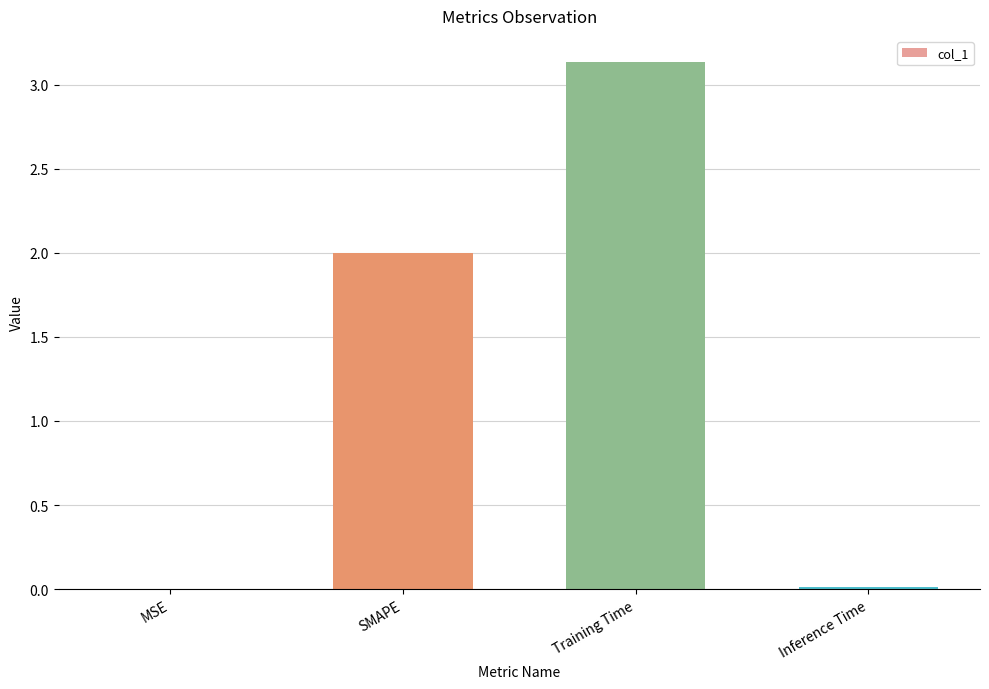

Is it true that the value at Training Time is 1.3?

False